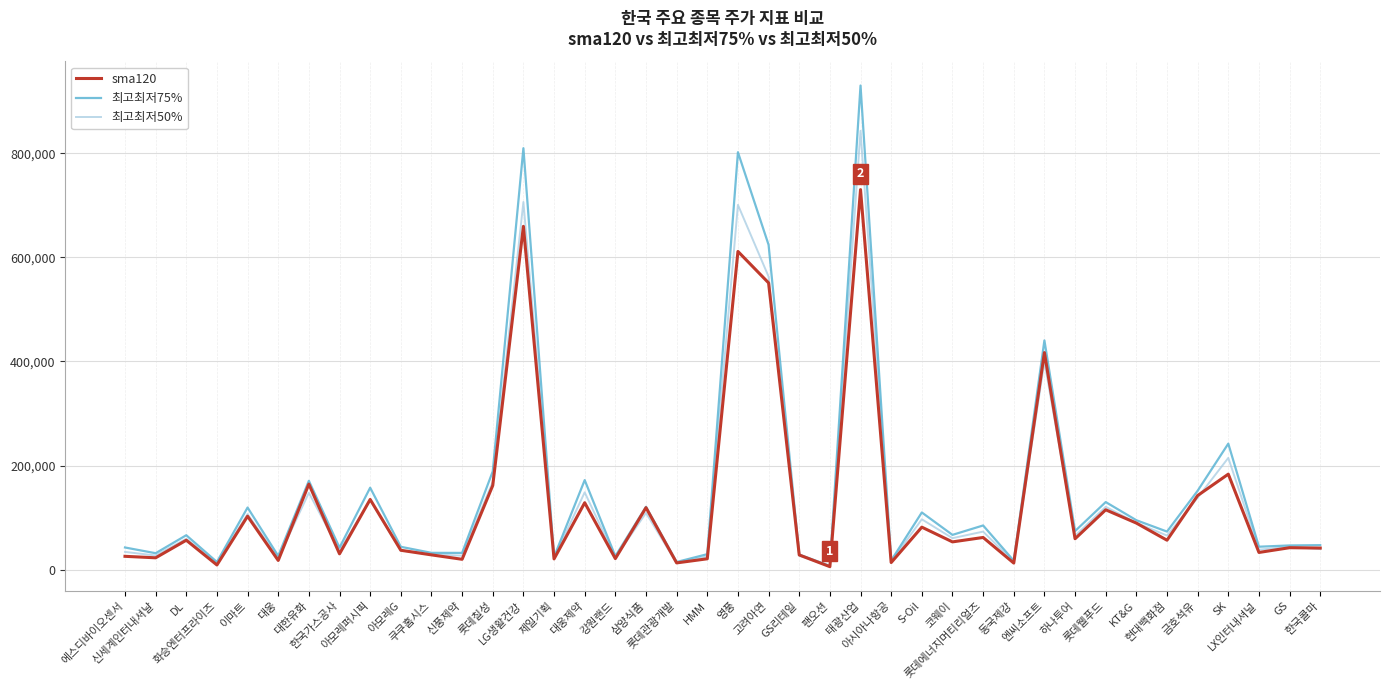

What position from the left is 아모레G?

10